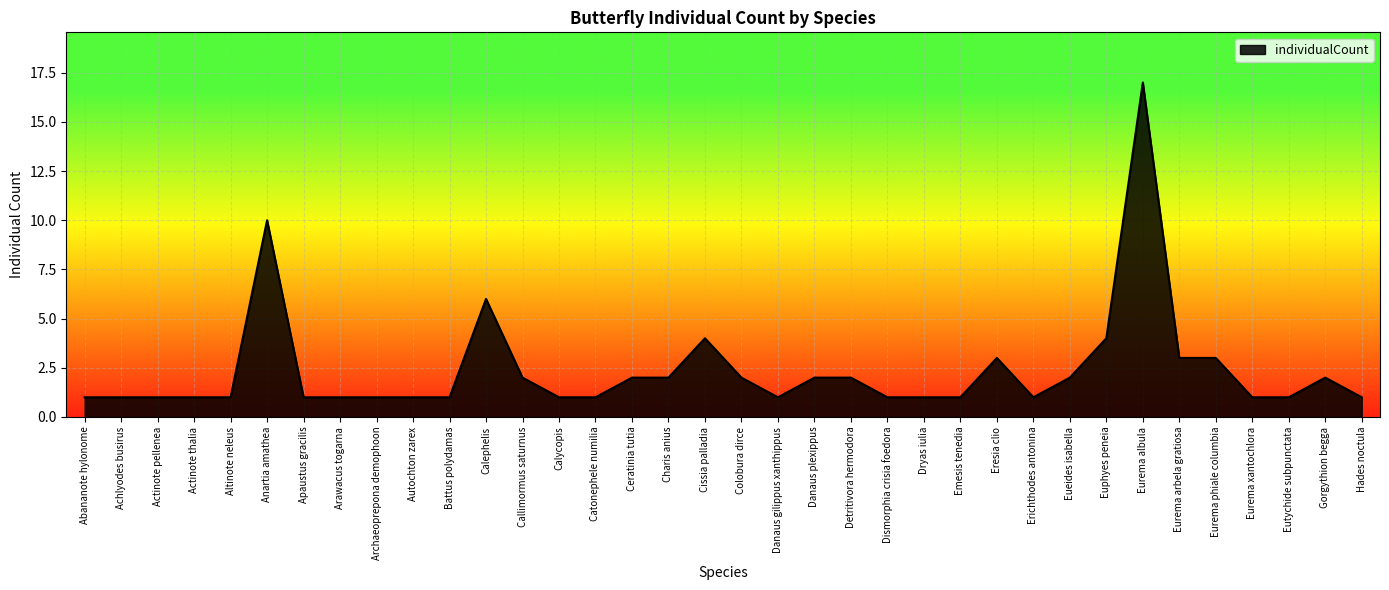

At which label is the value closest to 9?

Anartia amathea